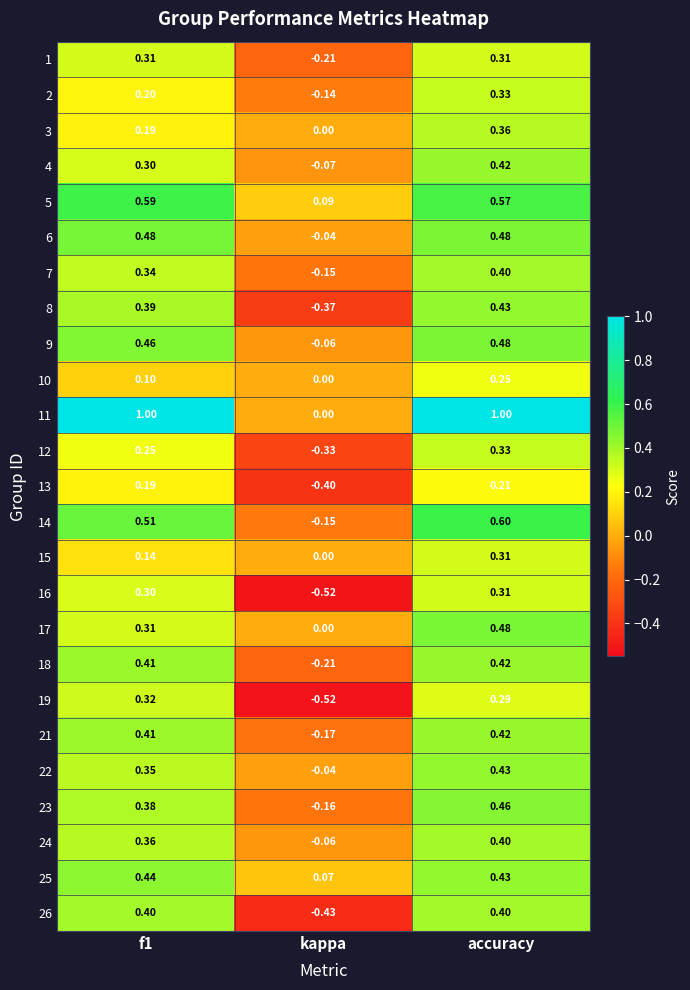

Which label corresponds to the smallest value in the chart?

kappa